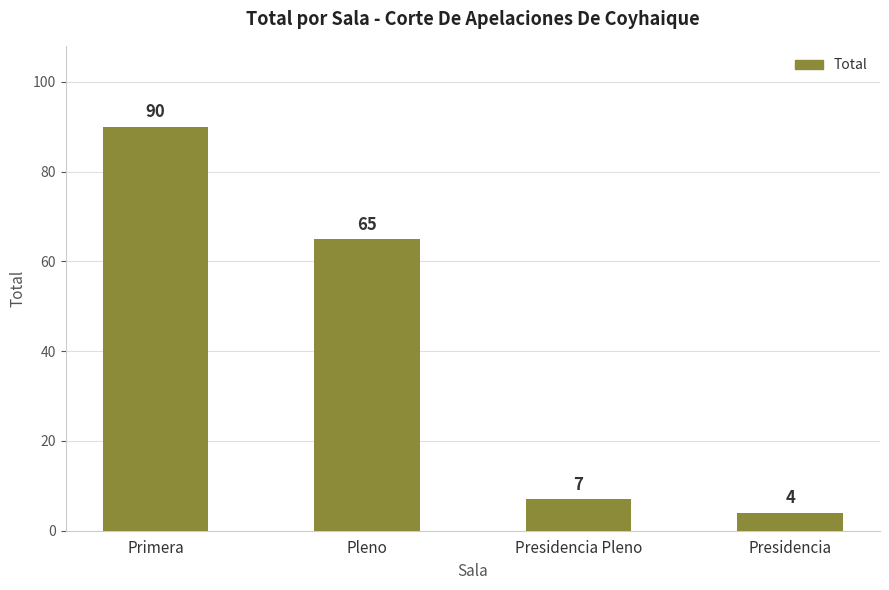

Between Primera and Presidencia, which is larger?

Primera